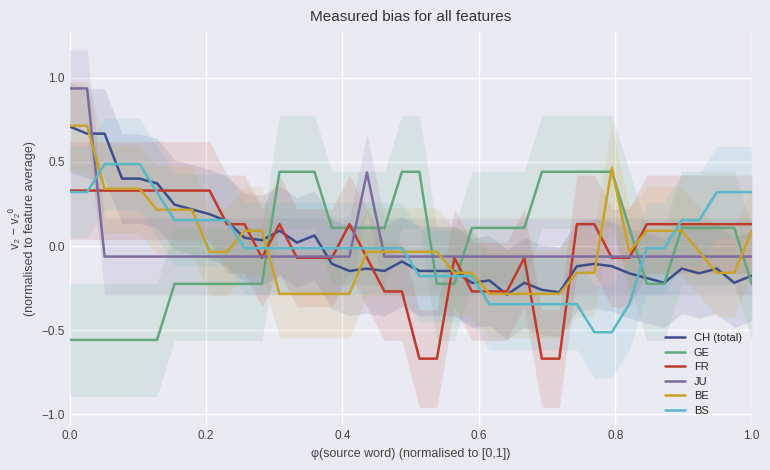

Which series has the widest spread of values?

CH (total)